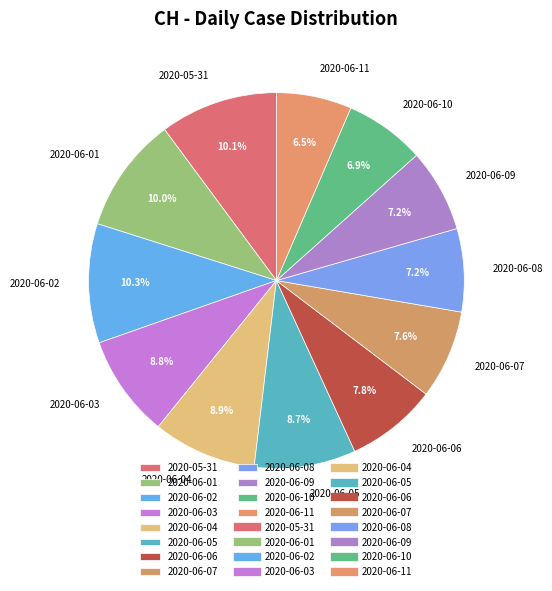

Is it true that 2020-06-10 is 7% of the pie?

True